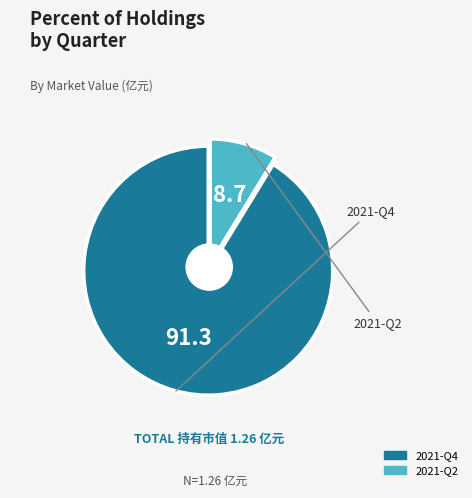

To the nearest percent, what is the average slice percentage?

50%